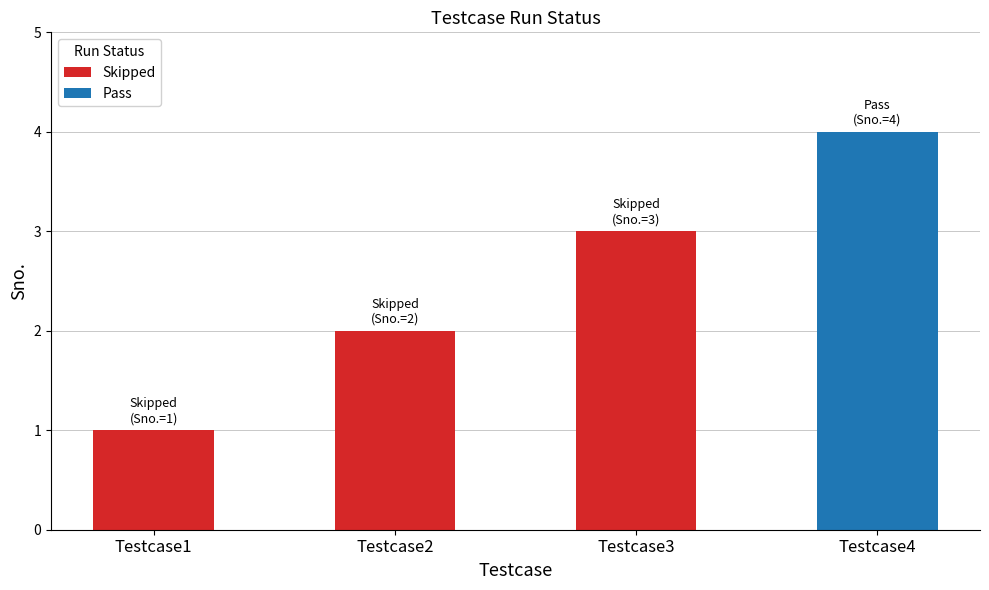

Reading left to right, extract all data points from this chart.

Testcase1=1	Testcase2=2	Testcase3=3	Testcase4=4